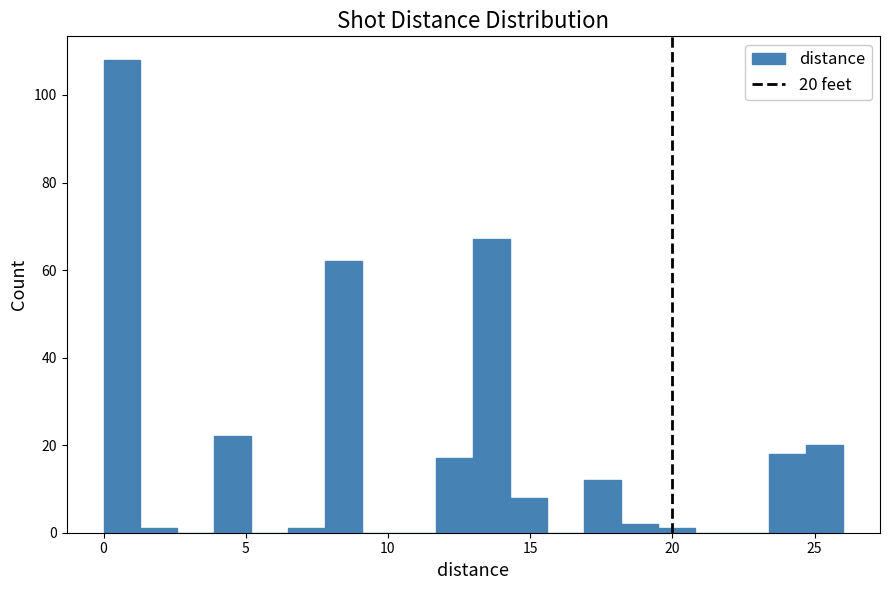

Read against the x-axis, roughly where is the centre of the tallest bar?

0.5